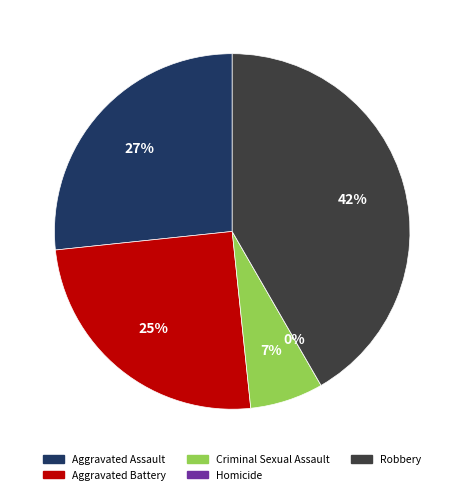

Which slice is the smallest?

Homicide